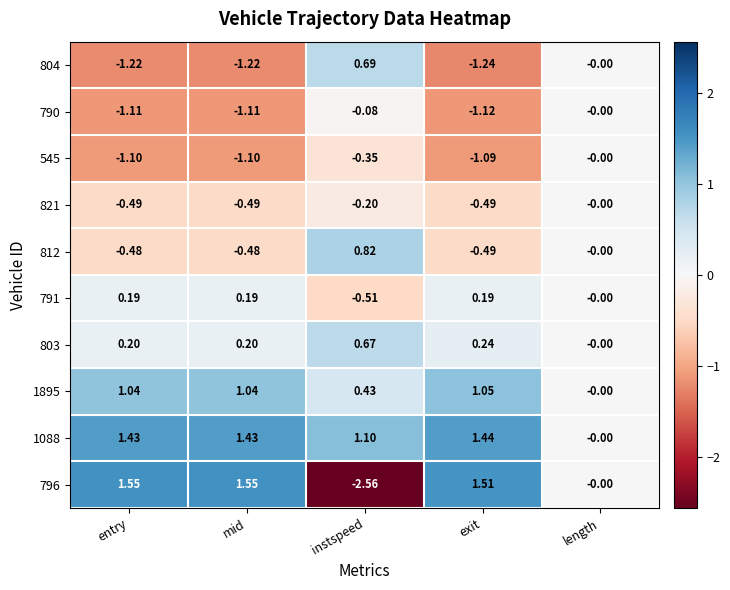

Which category has the highest value in the 1895 series?

exit